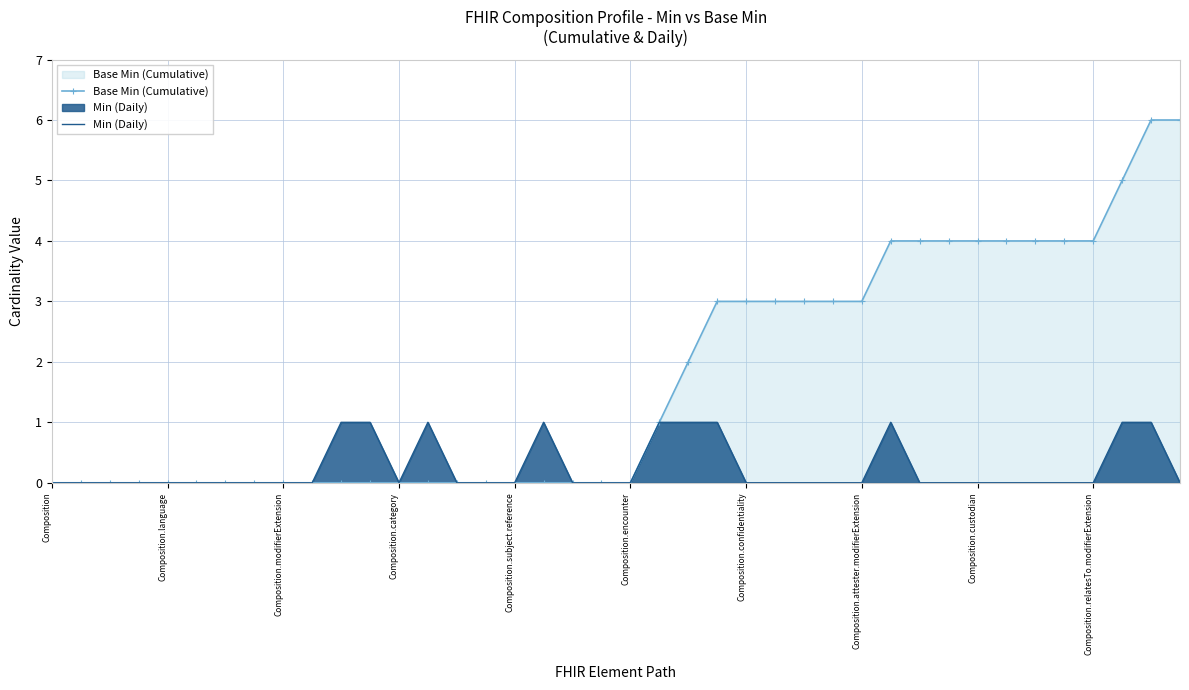

What is the sum of all Base Min (Cumulative) values?

70